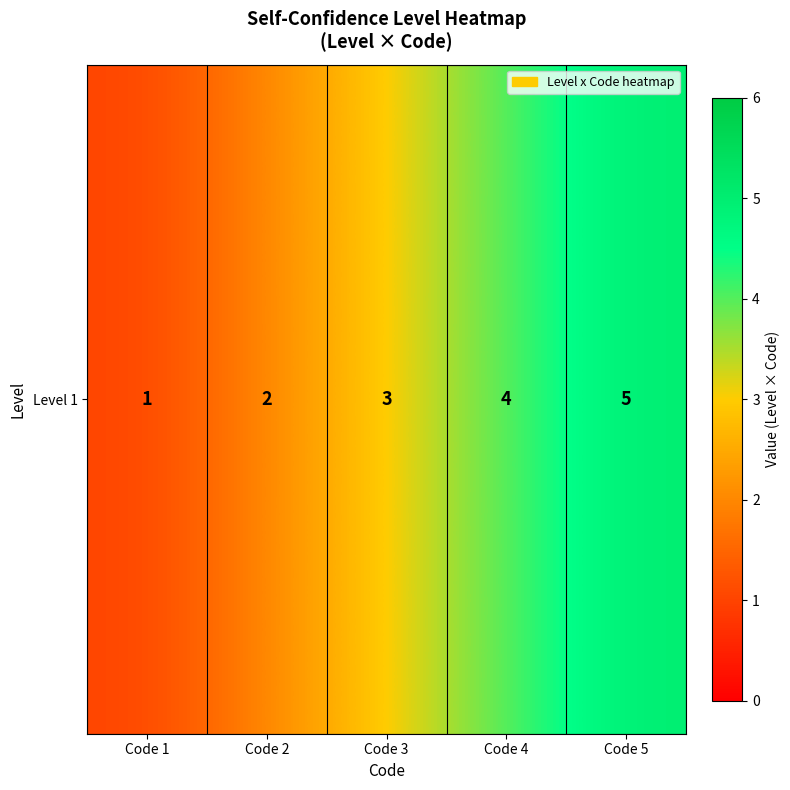

List the labels in order of value, largest first.

Code 5, Code 4, Code 3, Code 2, Code 1